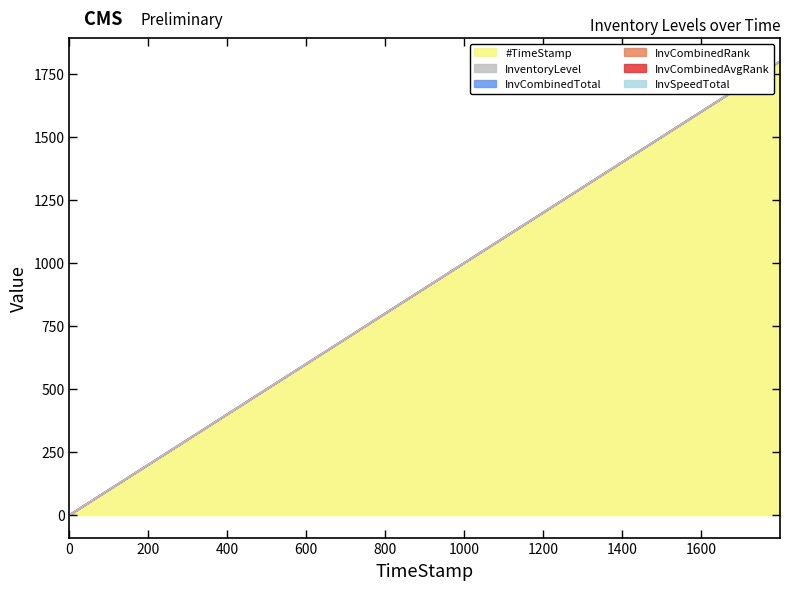

Count the InventoryLevel values in the range 0 to 1.

4